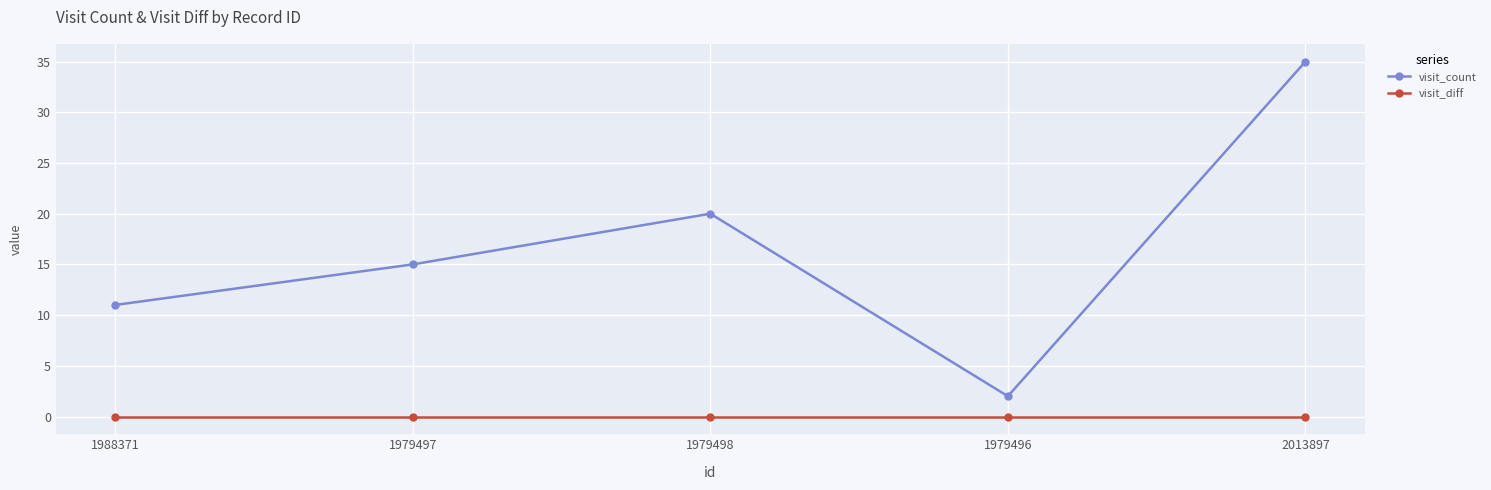

At how many categories does at least one series exceed 10?

4